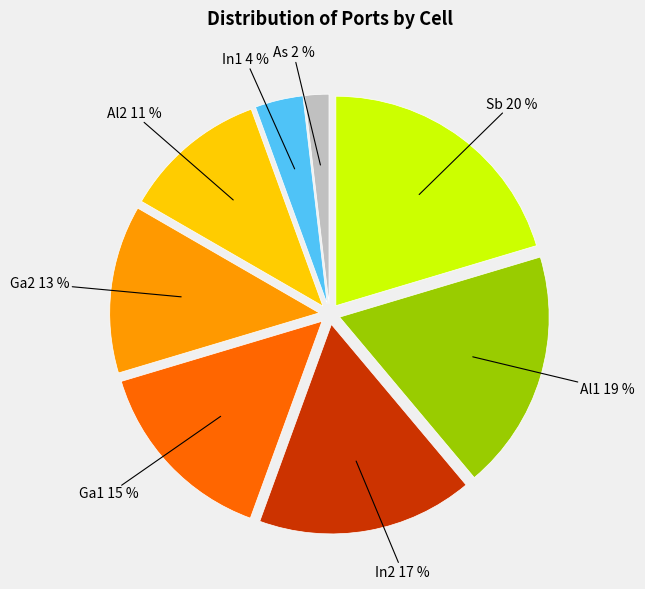

To the nearest percent, what is the average slice percentage?

12%